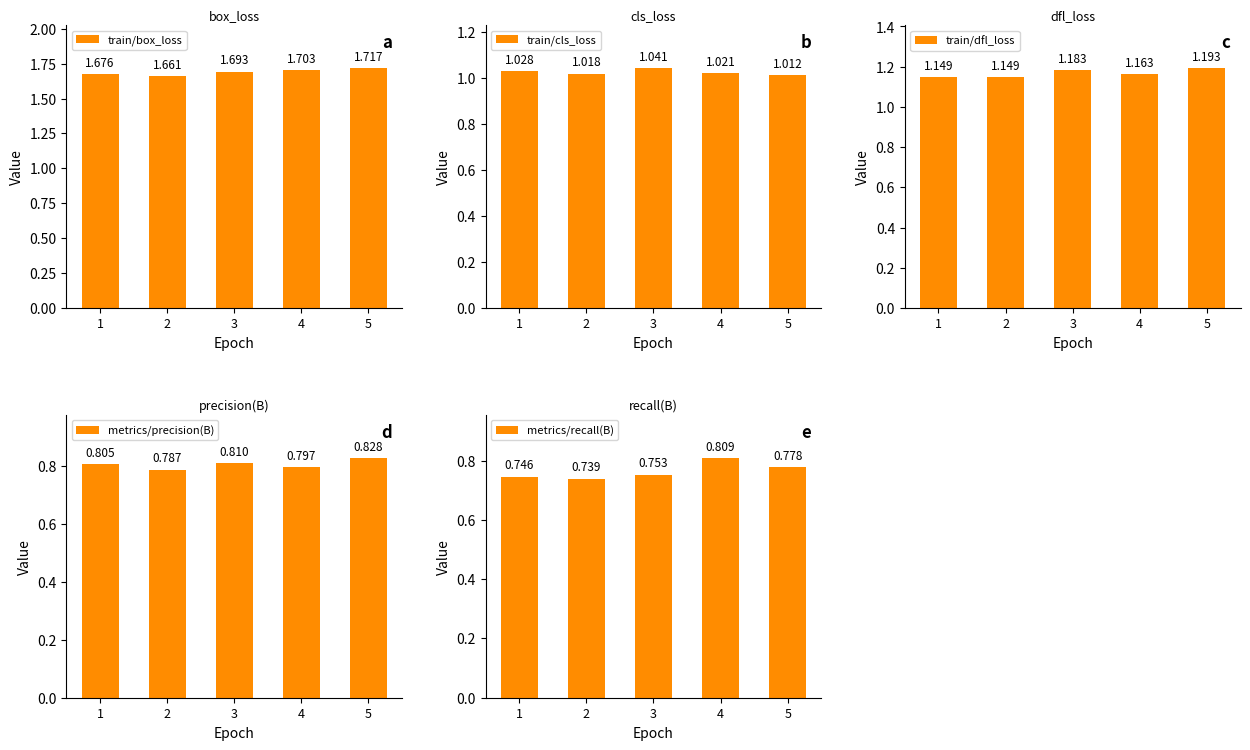

What is the value of the train/dfl_loss bar at the 1st from the left?

1.1